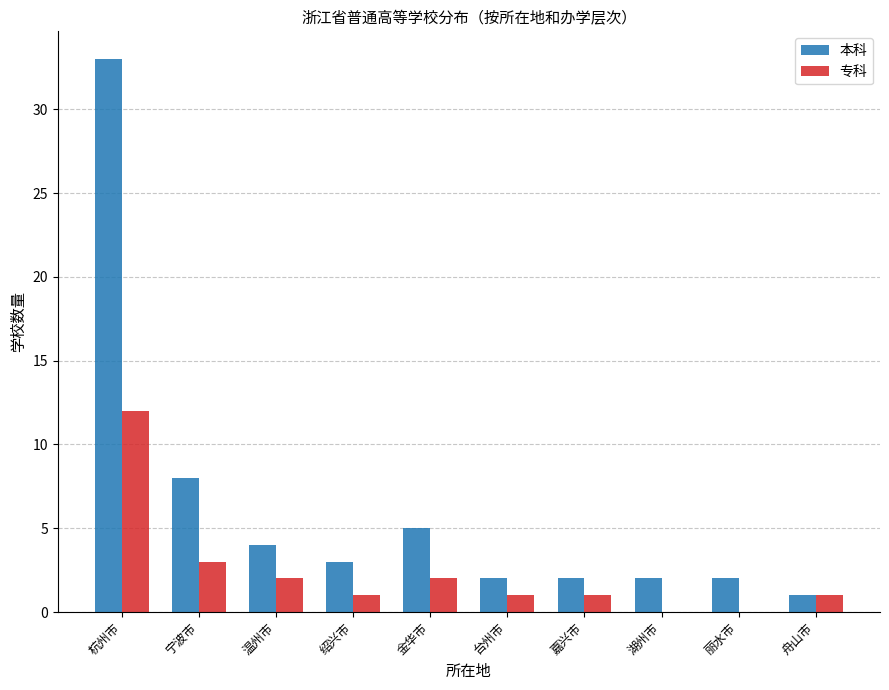

Reading right to left, transcribe all the data shown in this chart.

本科: 舟山市=1	丽水市=2	湖州市=2	嘉兴市=2	台州市=2	金华市=5	绍兴市=3	温州市=4	宁波市=8	杭州市=33
专科: 舟山市=1	丽水市=0	湖州市=0	嘉兴市=1	台州市=1	金华市=2	绍兴市=1	温州市=2	宁波市=3	杭州市=12